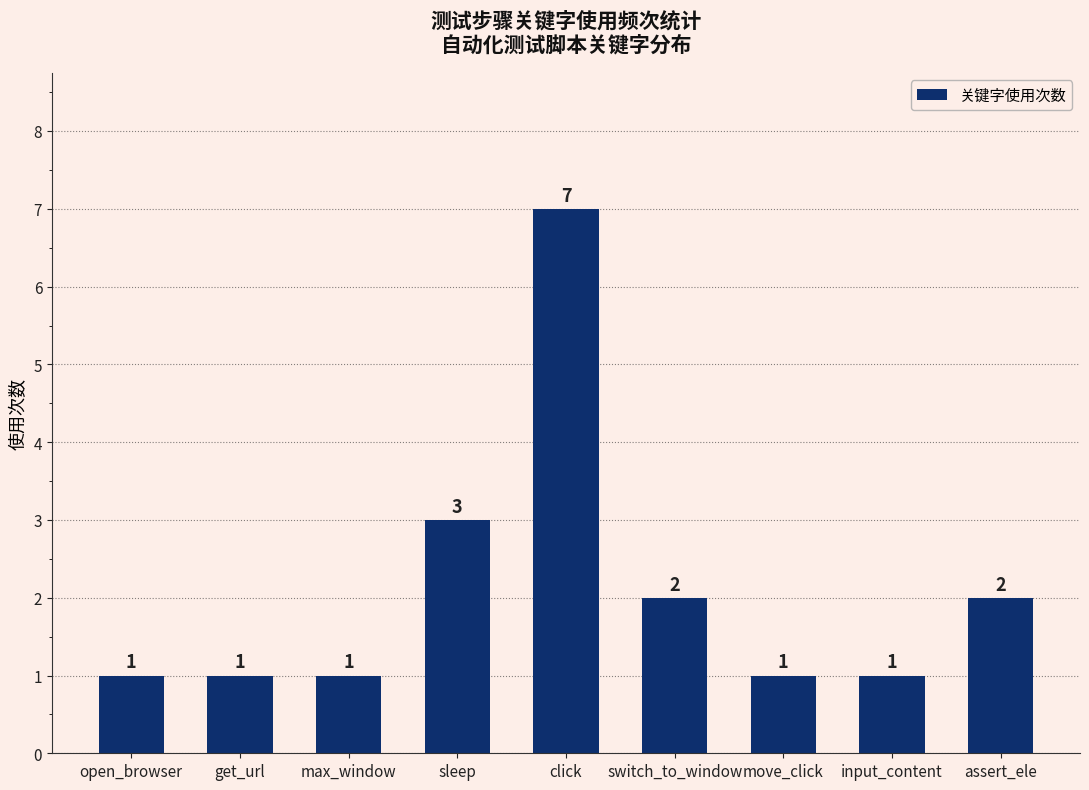

True or false: the data shows 2 at input_content.

False